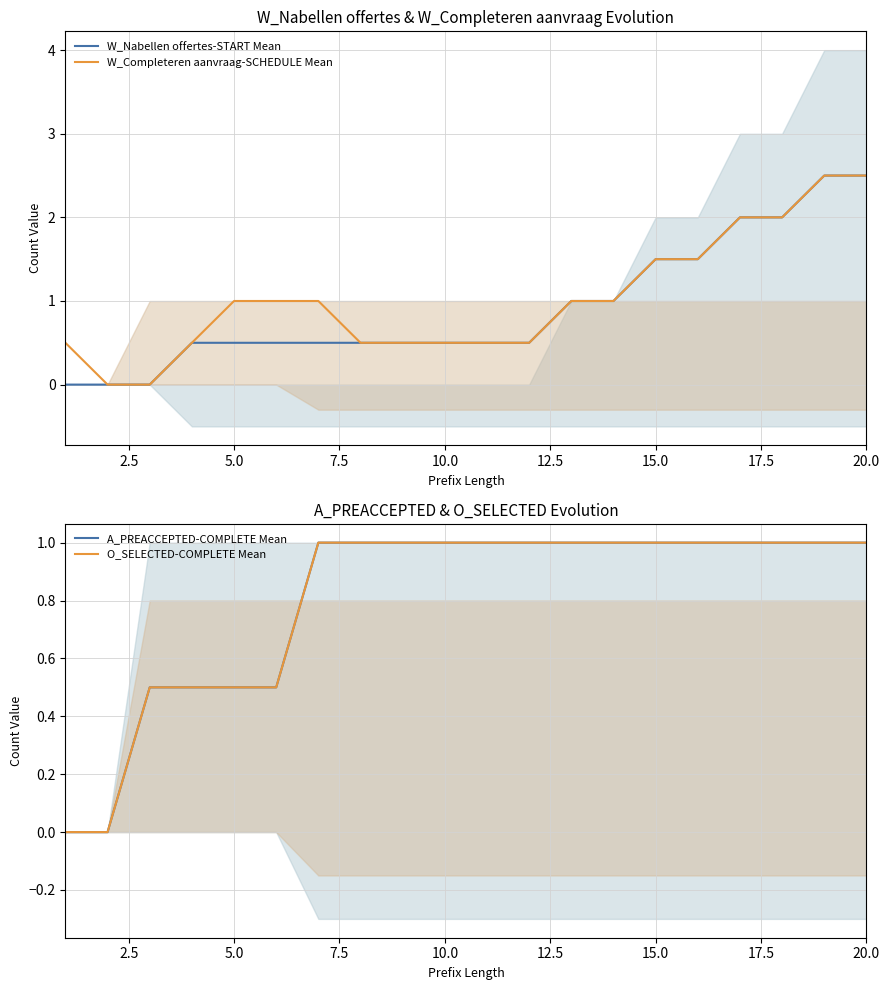

True or false: O_SELECTED-COMPLETE Mean and W_Completeren aanvraag-SCHEDULE Mean cross at least once.

False